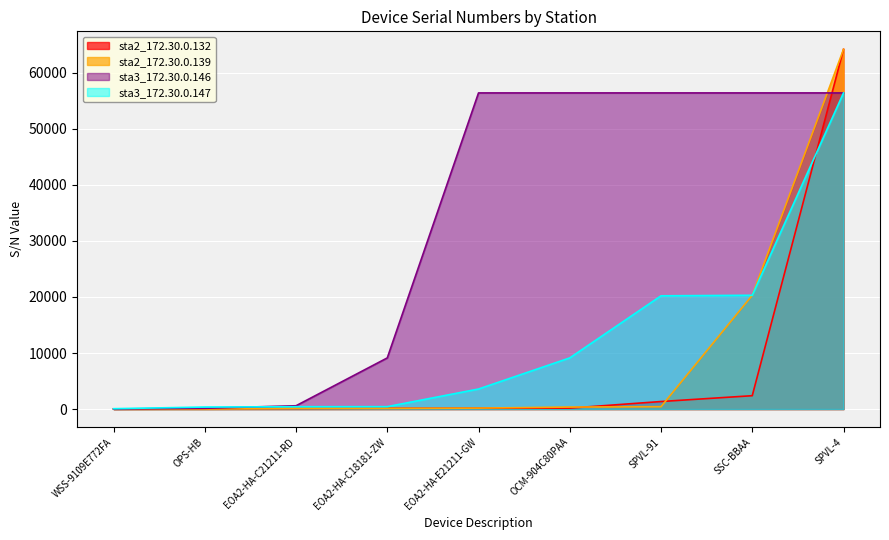

What is the difference between the maximum and minimum values?

64186